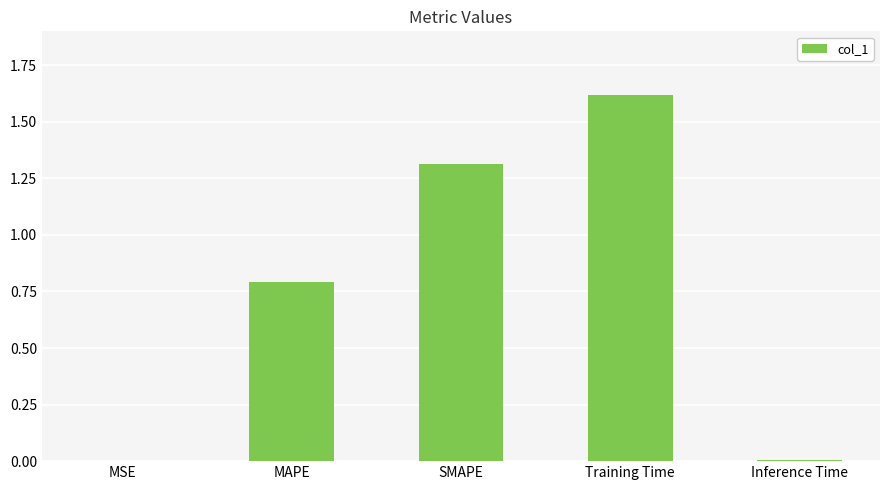

The value at SMAPE is 0.3. True or false?

False